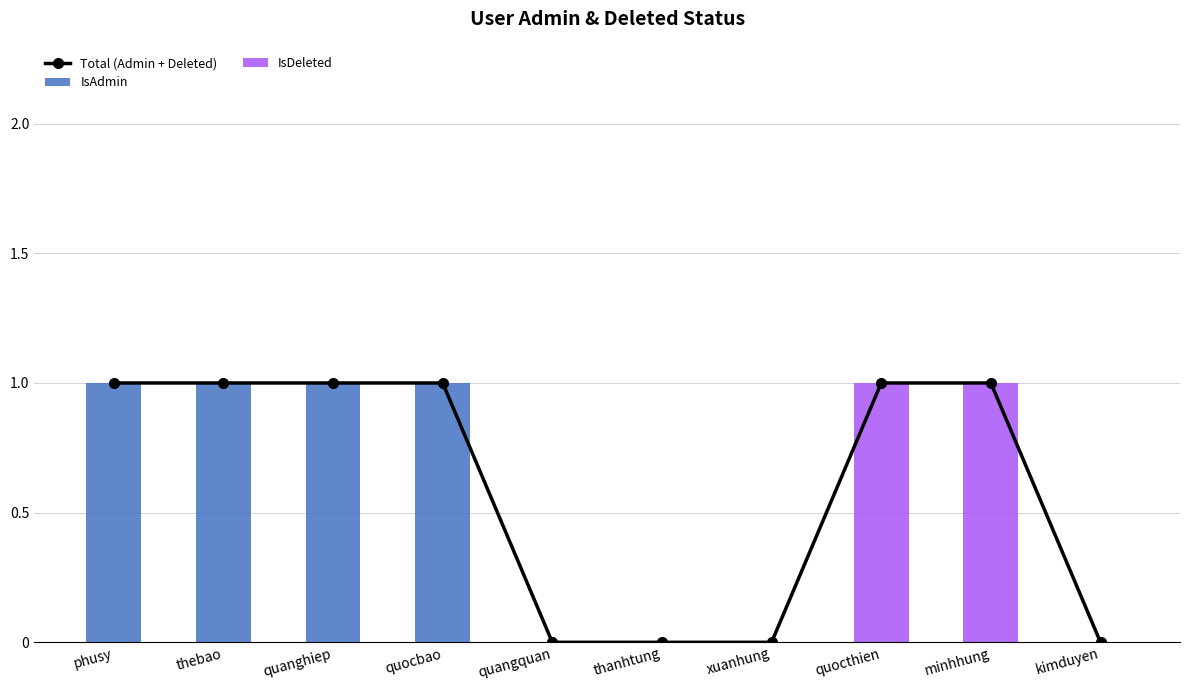

What is the sum of the IsAdmin values at thanhtung and thebao?

1